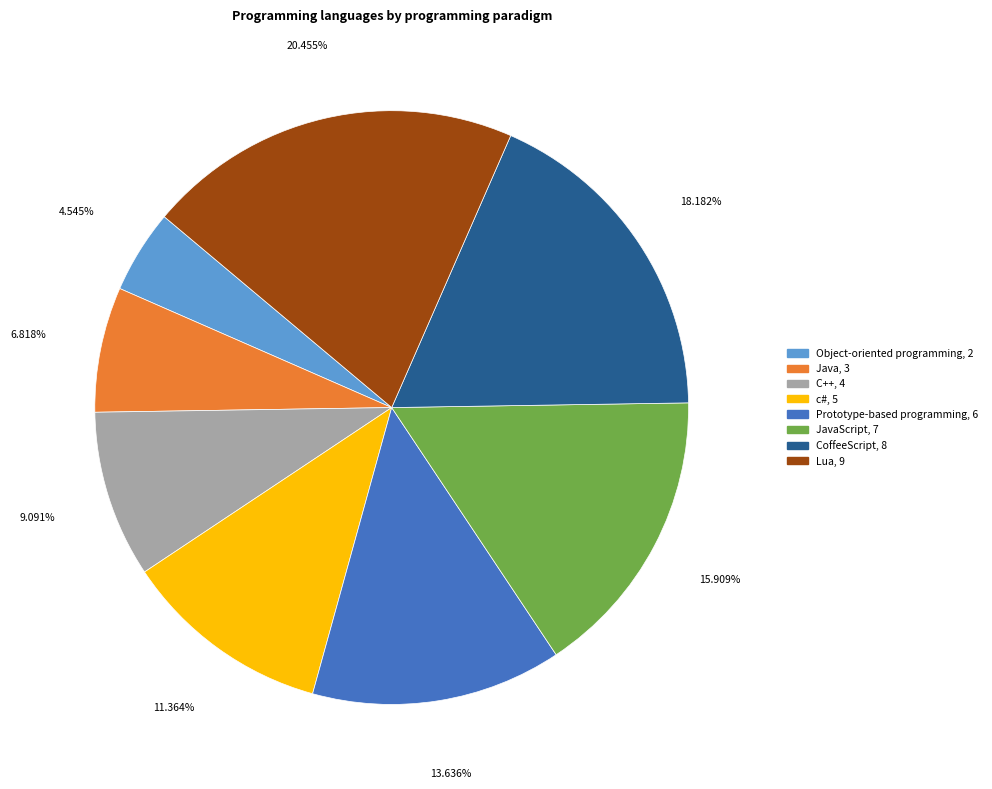

How many slices are in this pie chart?

8